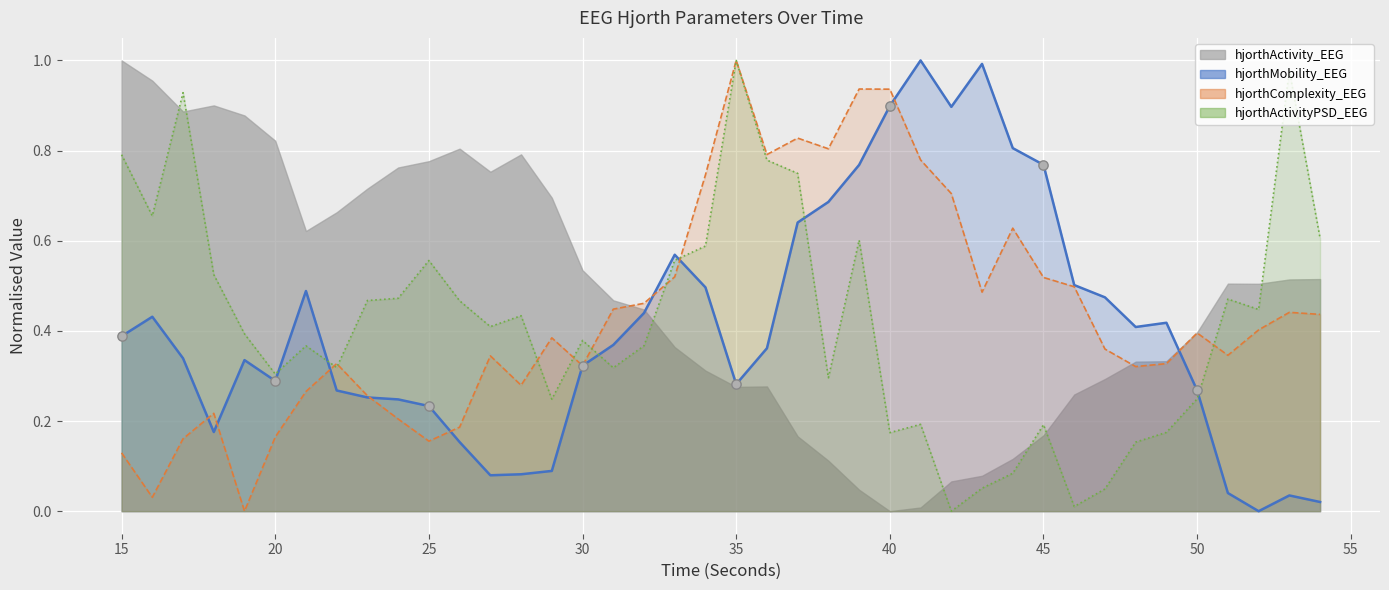

Which series has the widest spread of Y values?

hjorthMobility_EEG